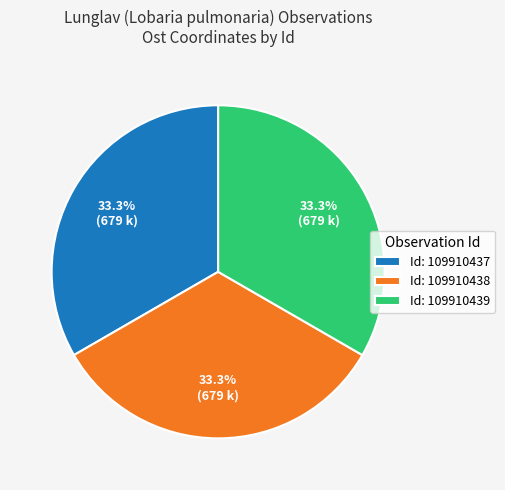

What is the total percentage of Id: 109910437 and Id: 109910439?

66.7%